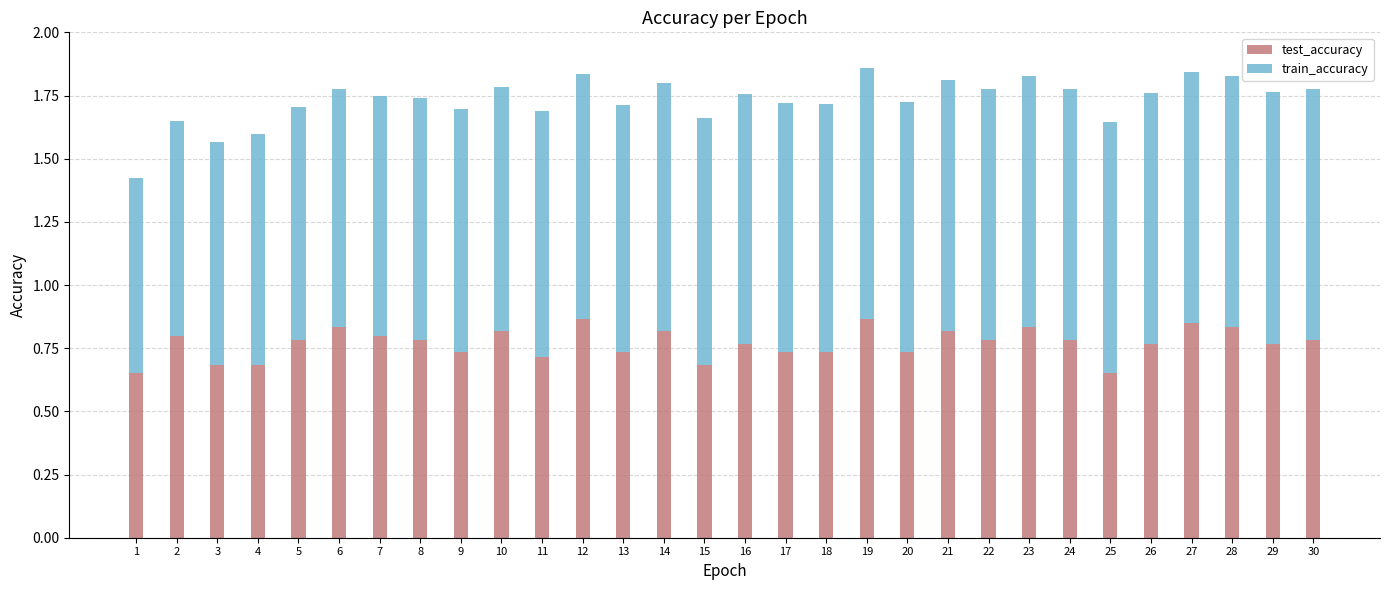

What is the total value across all series at 6?

1.8